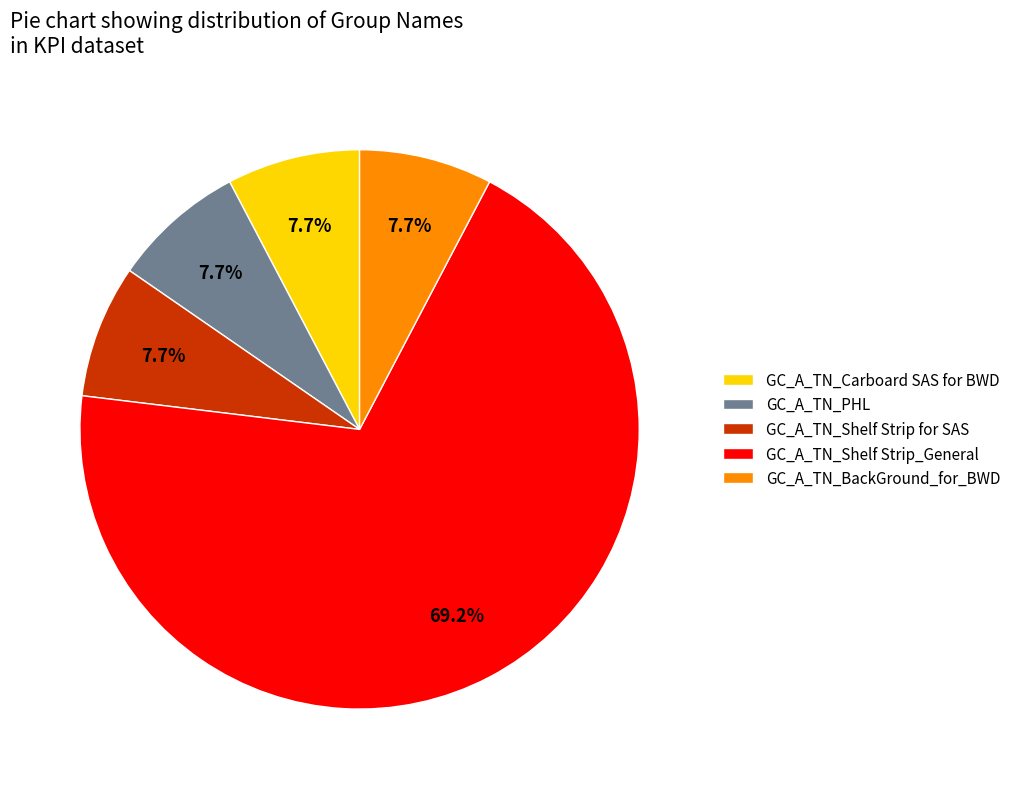

Is GC_A_TN_Shelf Strip_General the majority of the pie?

Yes